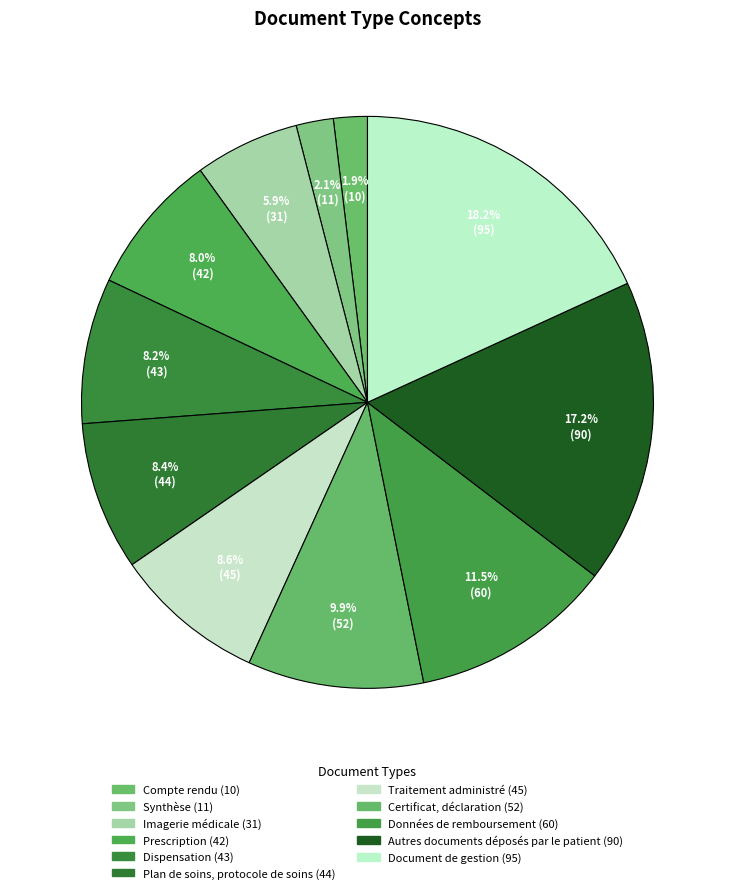

Is there any slice that represents more than half of the pie?

No